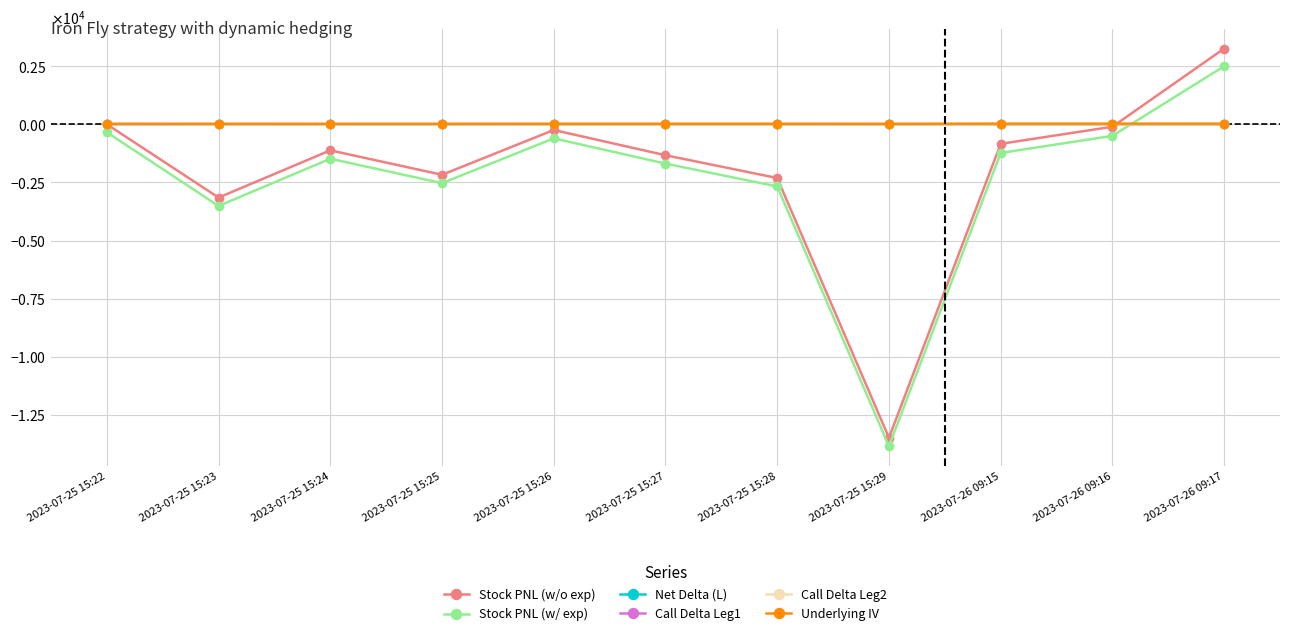

What are all the series names shown in the legend?

Stock PNL (w/o exp), Stock PNL (w/ exp), Net Delta (L), Call Delta Leg1, Call Delta Leg2, Underlying IV